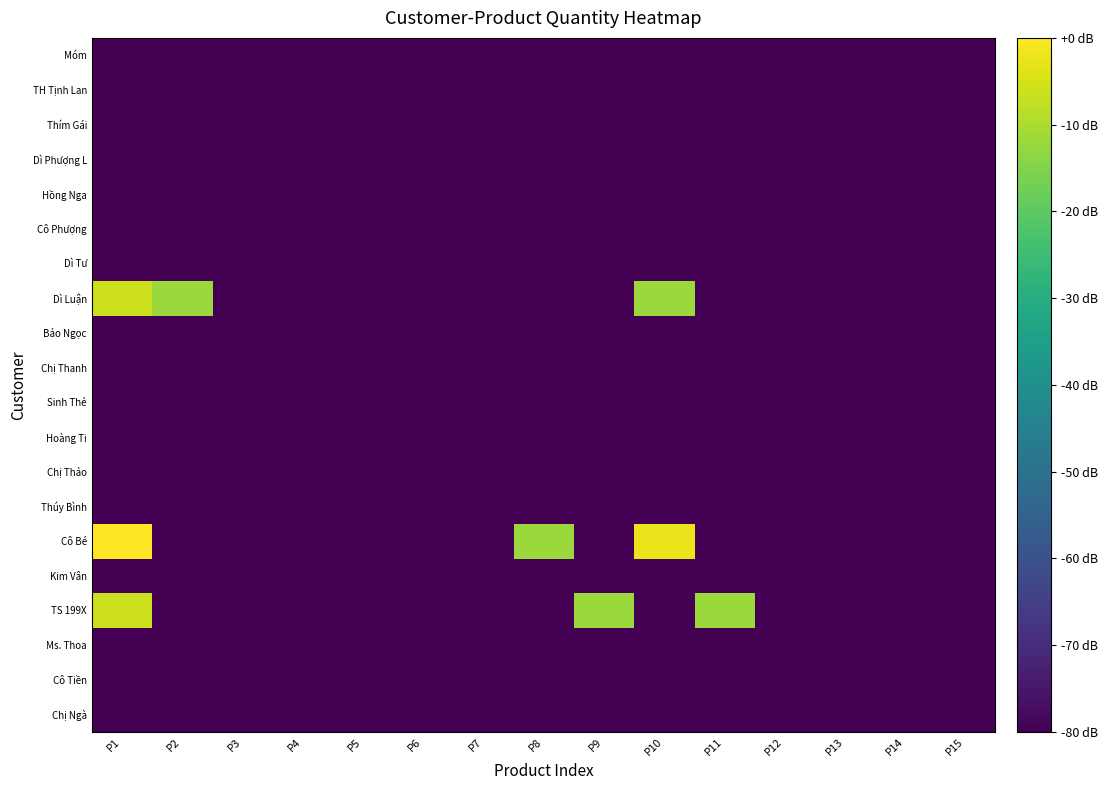

Reading right to left, transcribe all the data shown in this chart.

Chị Ngà: P15=-80.0	P14=-80.0	P13=-80.0	P12=-80.0	P11=-80.0	P10=-80.0	P9=-80.0	P8=-80.0	P7=-80.0	P6=-80.0	P5=-80.0	P4=-80.0	P3=-80.0	P2=-80.0	P1=-80.0
Cô Tiền: P15=-80.0	P14=-80.0	P13=-80.0	P12=-80.0	P11=-80.0	P10=-80.0	P9=-80.0	P8=-80.0	P7=-80.0	P6=-80.0	P5=-80.0	P4=-80.0	P3=-80.0	P2=-80.0	P1=-80.0
Ms. Thoa: P15=-80.0	P14=-80.0	P13=-80.0	P12=-80.0	P11=-80.0	P10=-80.0	P9=-80.0	P8=-80.0	P7=-80.0	P6=-80.0	P5=-80.0	P4=-80.0	P3=-80.0	P2=-80.0	P1=-80.0
TS 199X: P15=-80.0	P14=-80.0	P13=-80.0	P12=-80.0	P11=-12.0	P10=-80.0	P9=-12.0	P8=-80.0	P7=-80.0	P6=-80.0	P5=-80.0	P4=-80.0	P3=-80.0	P2=-80.0	P1=-6.0
Kim Vân: P15=-80.0	P14=-80.0	P13=-80.0	P12=-80.0	P11=-80.0	P10=-80.0	P9=-80.0	P8=-80.0	P7=-80.0	P6=-80.0	P5=-80.0	P4=-80.0	P3=-80.0	P2=-80.0	P1=-80.0
Cô Bé: P15=-80.0	P14=-80.0	P13=-80.0	P12=-80.0	P11=-80.0	P10=-2.5	P9=-80.0	P8=-12.0	P7=-80.0	P6=-80.0	P5=-80.0	P4=-80.0	P3=-80.0	P2=-80.0	P1=0.0
Thúy Bình: P15=-80.0	P14=-80.0	P13=-80.0	P12=-80.0	P11=-80.0	P10=-80.0	P9=-80.0	P8=-80.0	P7=-80.0	P6=-80.0	P5=-80.0	P4=-80.0	P3=-80.0	P2=-80.0	P1=-80.0
Chị Thảo: P15=-80.0	P14=-80.0	P13=-80.0	P12=-80.0	P11=-80.0	P10=-80.0	P9=-80.0	P8=-80.0	P7=-80.0	P6=-80.0	P5=-80.0	P4=-80.0	P3=-80.0	P2=-80.0	P1=-80.0
Hoàng Ti: P15=-80.0	P14=-80.0	P13=-80.0	P12=-80.0	P11=-80.0	P10=-80.0	P9=-80.0	P8=-80.0	P7=-80.0	P6=-80.0	P5=-80.0	P4=-80.0	P3=-80.0	P2=-80.0	P1=-80.0
Sinh Thẻ: P15=-80.0	P14=-80.0	P13=-80.0	P12=-80.0	P11=-80.0	P10=-80.0	P9=-80.0	P8=-80.0	P7=-80.0	P6=-80.0	P5=-80.0	P4=-80.0	P3=-80.0	P2=-80.0	P1=-80.0
Chị Thanh: P15=-80.0	P14=-80.0	P13=-80.0	P12=-80.0	P11=-80.0	P10=-80.0	P9=-80.0	P8=-80.0	P7=-80.0	P6=-80.0	P5=-80.0	P4=-80.0	P3=-80.0	P2=-80.0	P1=-80.0
Bảo Ngọc: P15=-80.0	P14=-80.0	P13=-80.0	P12=-80.0	P11=-80.0	P10=-80.0	P9=-80.0	P8=-80.0	P7=-80.0	P6=-80.0	P5=-80.0	P4=-80.0	P3=-80.0	P2=-80.0	P1=-80.0
Dì Luận: P15=-80.0	P14=-80.0	P13=-80.0	P12=-80.0	P11=-80.0	P10=-12.0	P9=-80.0	P8=-80.0	P7=-80.0	P6=-80.0	P5=-80.0	P4=-80.0	P3=-80.0	P2=-12.0	P1=-6.0
Dì Tư: P15=-80.0	P14=-80.0	P13=-80.0	P12=-80.0	P11=-80.0	P10=-80.0	P9=-80.0	P8=-80.0	P7=-80.0	P6=-80.0	P5=-80.0	P4=-80.0	P3=-80.0	P2=-80.0	P1=-80.0
Cô Phượng: P15=-80.0	P14=-80.0	P13=-80.0	P12=-80.0	P11=-80.0	P10=-80.0	P9=-80.0	P8=-80.0	P7=-80.0	P6=-80.0	P5=-80.0	P4=-80.0	P3=-80.0	P2=-80.0	P1=-80.0
Hồng Nga: P15=-80.0	P14=-80.0	P13=-80.0	P12=-80.0	P11=-80.0	P10=-80.0	P9=-80.0	P8=-80.0	P7=-80.0	P6=-80.0	P5=-80.0	P4=-80.0	P3=-80.0	P2=-80.0	P1=-80.0
Dì Phượng L: P15=-80.0	P14=-80.0	P13=-80.0	P12=-80.0	P11=-80.0	P10=-80.0	P9=-80.0	P8=-80.0	P7=-80.0	P6=-80.0	P5=-80.0	P4=-80.0	P3=-80.0	P2=-80.0	P1=-80.0
Thím Gái: P15=-80.0	P14=-80.0	P13=-80.0	P12=-80.0	P11=-80.0	P10=-80.0	P9=-80.0	P8=-80.0	P7=-80.0	P6=-80.0	P5=-80.0	P4=-80.0	P3=-80.0	P2=-80.0	P1=-80.0
TH Tịnh Lan: P15=-80.0	P14=-80.0	P13=-80.0	P12=-80.0	P11=-80.0	P10=-80.0	P9=-80.0	P8=-80.0	P7=-80.0	P6=-80.0	P5=-80.0	P4=-80.0	P3=-80.0	P2=-80.0	P1=-80.0
Móm: P15=-80.0	P14=-80.0	P13=-80.0	P12=-80.0	P11=-80.0	P10=-80.0	P9=-80.0	P8=-80.0	P7=-80.0	P6=-80.0	P5=-80.0	P4=-80.0	P3=-80.0	P2=-80.0	P1=-80.0